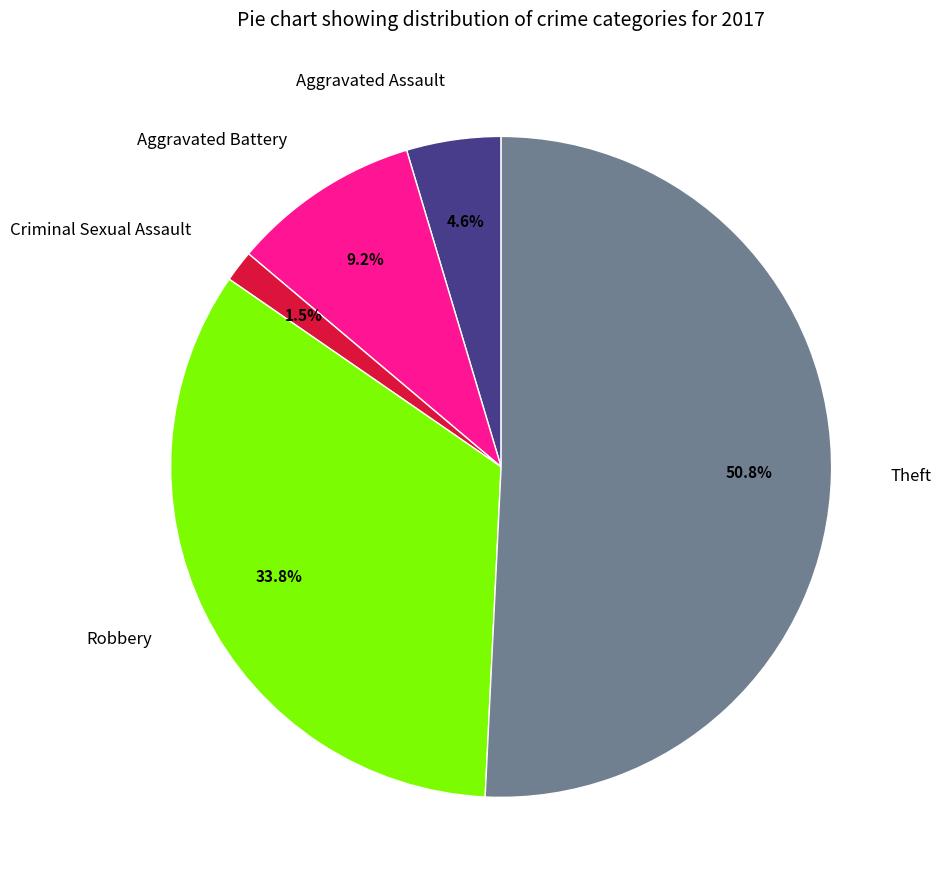

Do Aggravated Assault and Aggravated Battery together represent more than half of the pie?

No